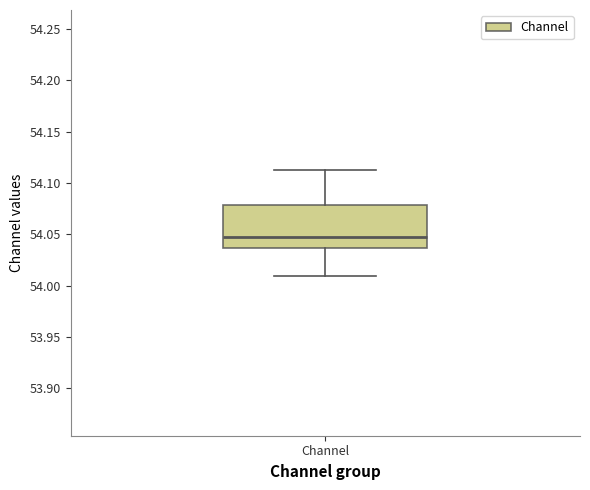

Transcribe this box plot: give where the median line is, the range the box spans, and where the two whiskers end, as read against the y-axis. The values are not printed on the chart, so give them approximately, as read against the axis.

median 54.045, box 54.035 to 54.080, whiskers 54.010 to 54.115